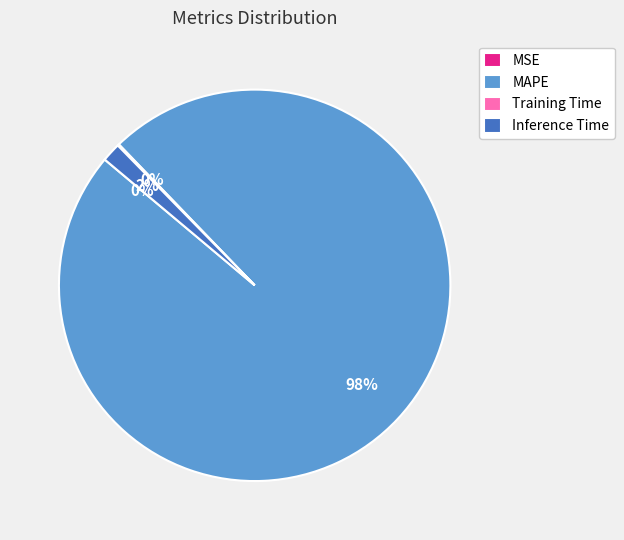

Which has a higher value, Inference Time or MAPE?

MAPE